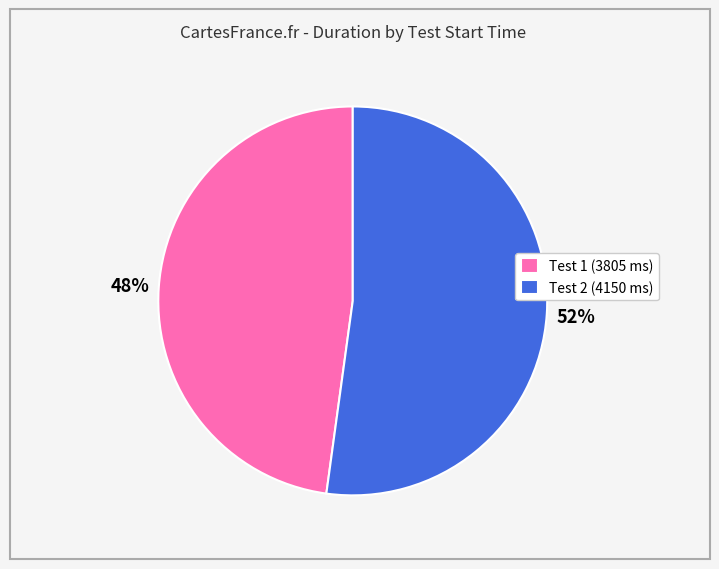

How many slices are in this pie chart?

2